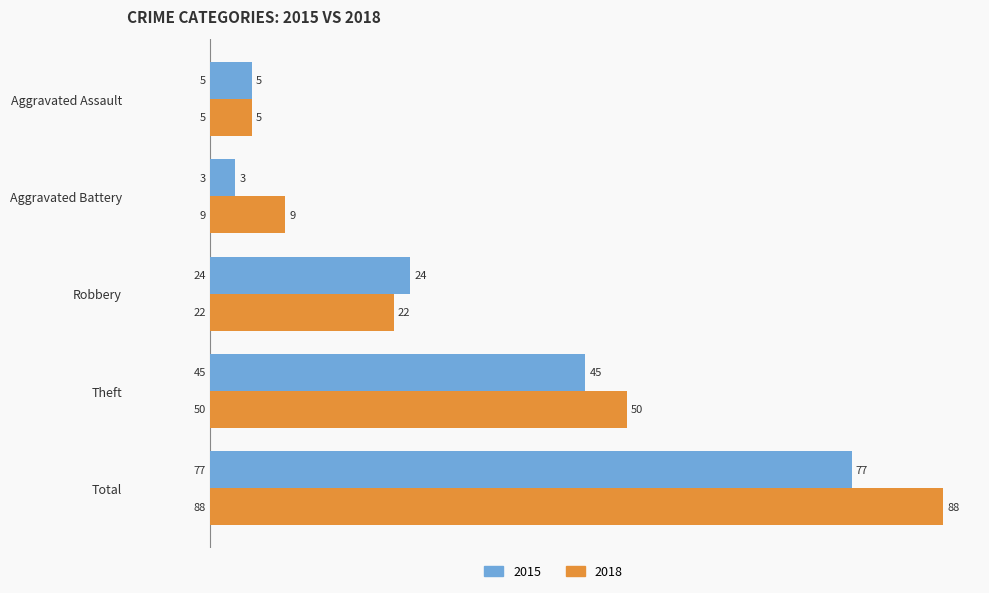

What are all the series names shown in the legend?

2015, 2018